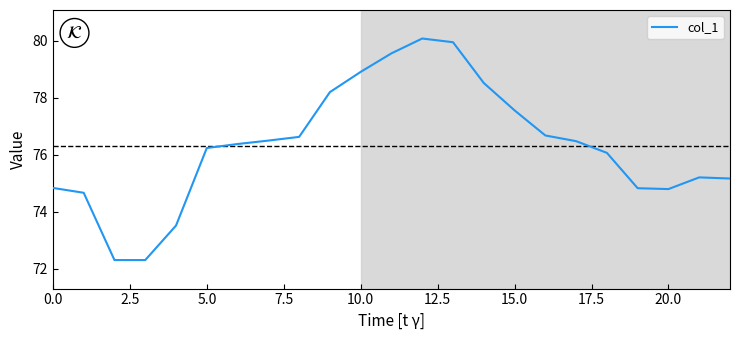

What is the greatest value displayed?

80.1